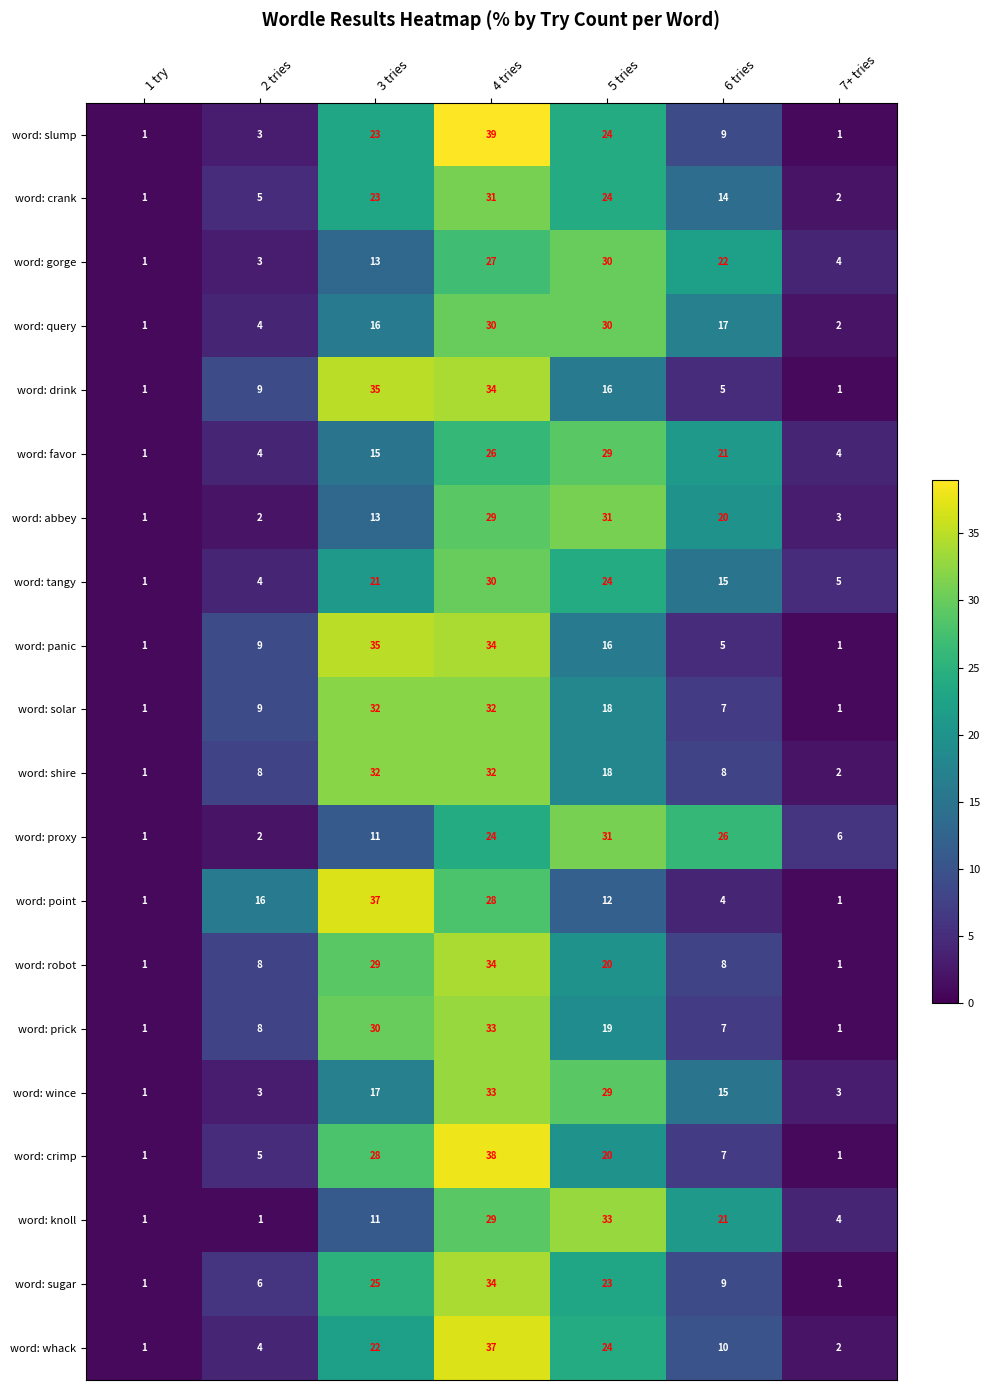

At which label is word: sugar closest to 17?

5 tries